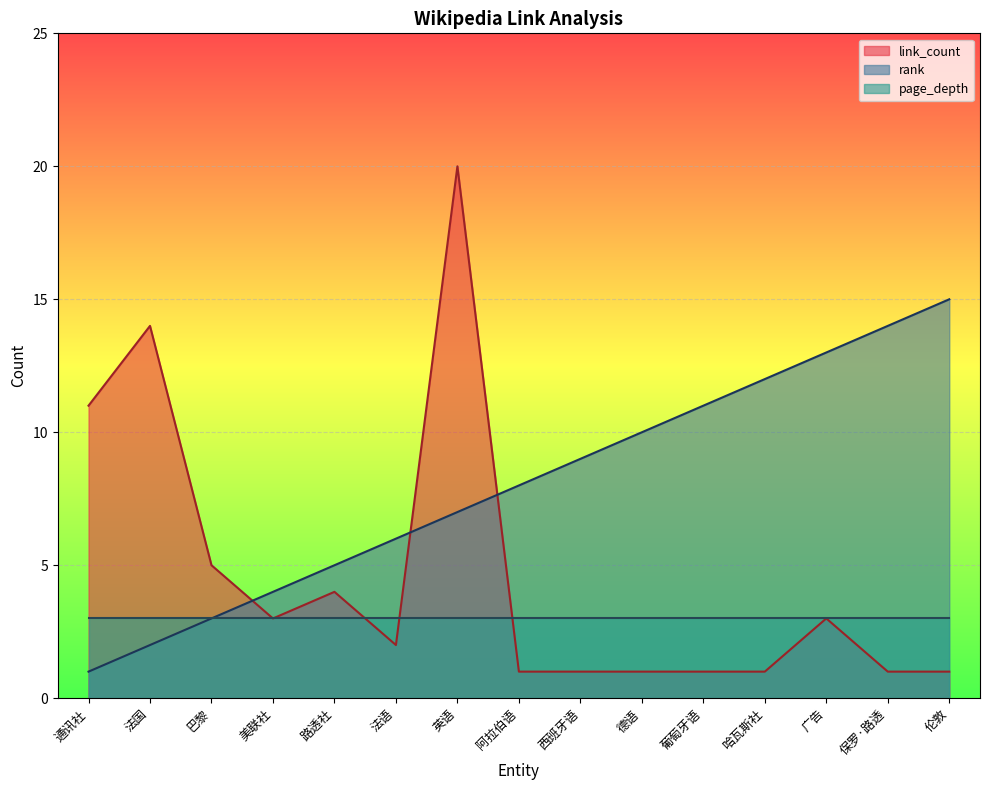

In link_count, how many points are lower than both neighbors (excluding endpoints)?

2